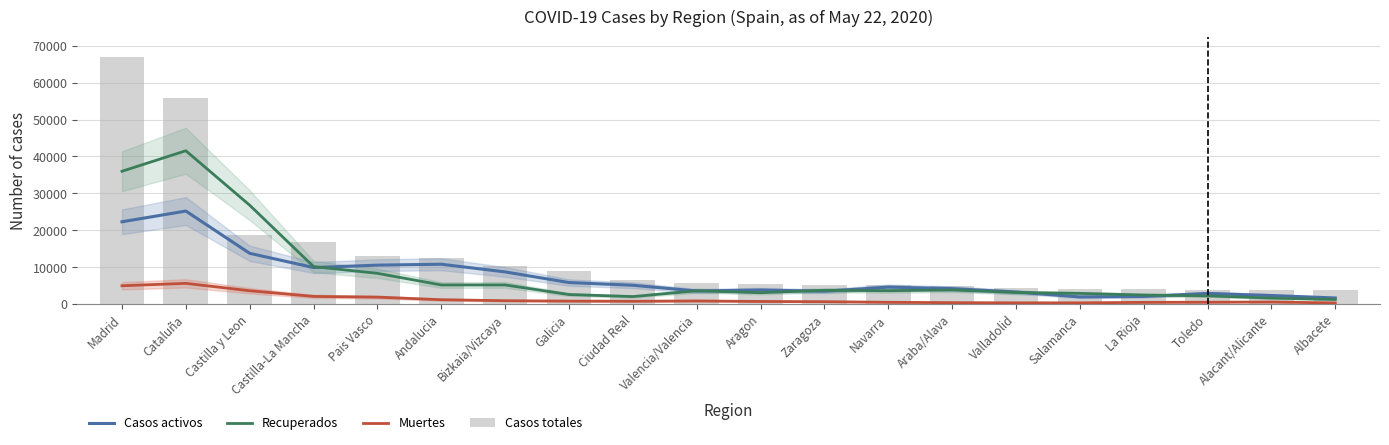

What is the spread (max minus min) of values at Zaragoza?

4617.3